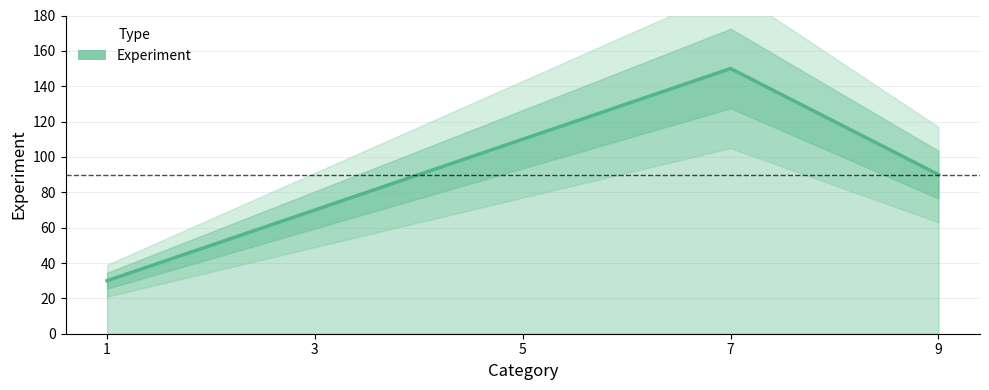

How many points are higher than both their immediate neighbors (excluding endpoints)?

1